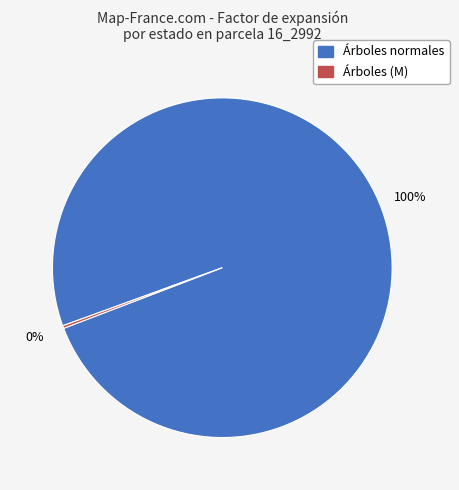

To the nearest percent, what is the average slice percentage?

50%